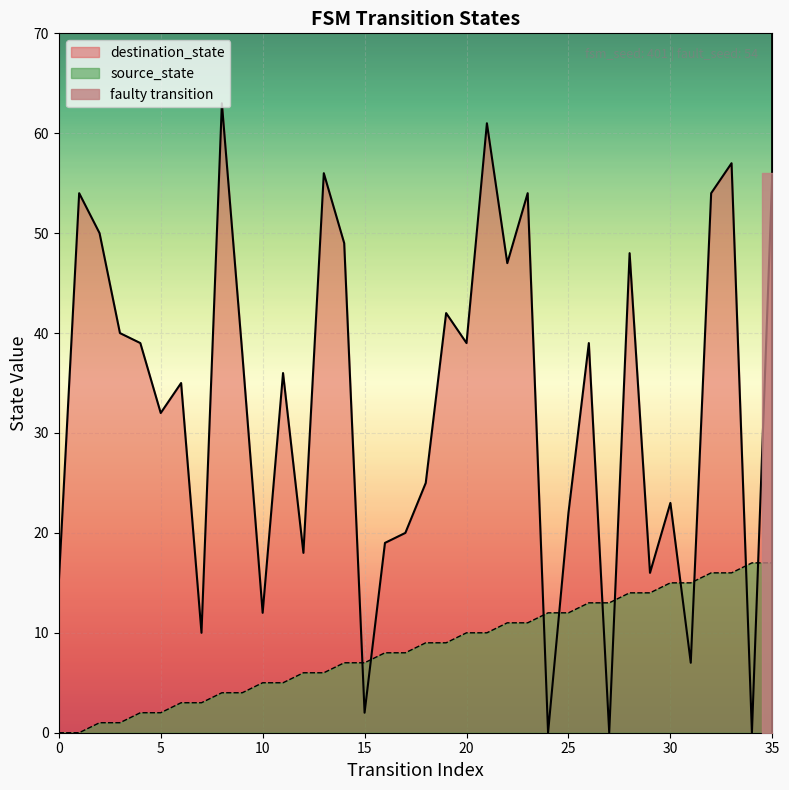

At which category is the sum across all series the highest?

33